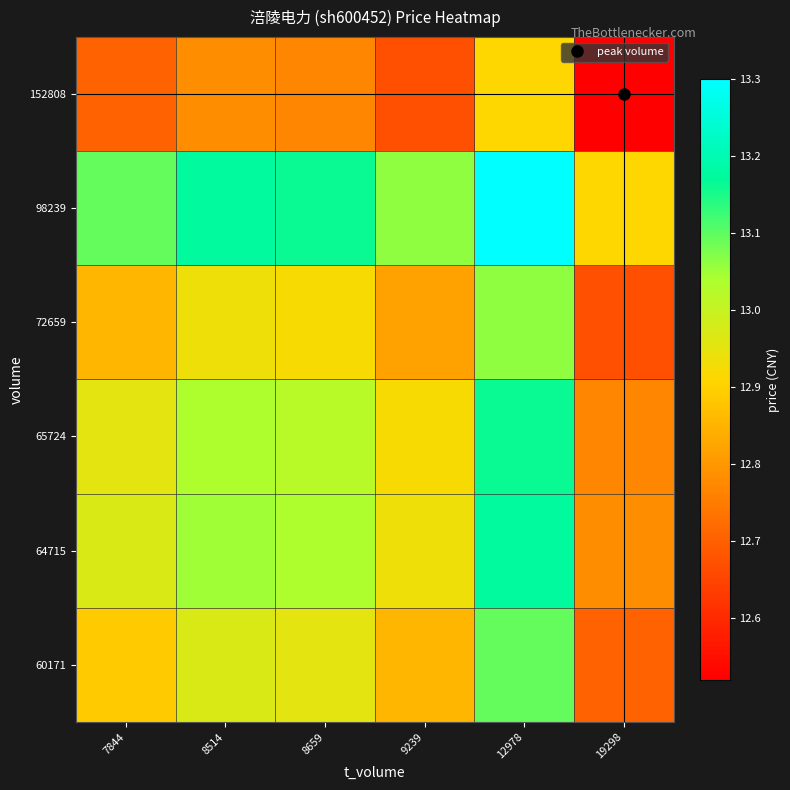

Which series changed the most between 8514 and 19298?

60171